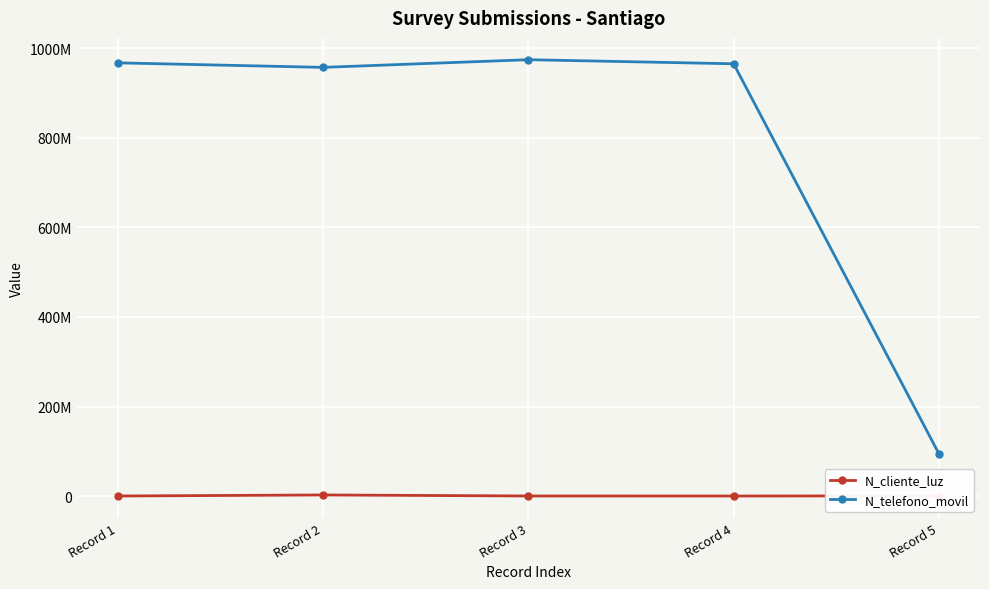

Which category has the highest value in the N_telefono_movil series?

Record 3